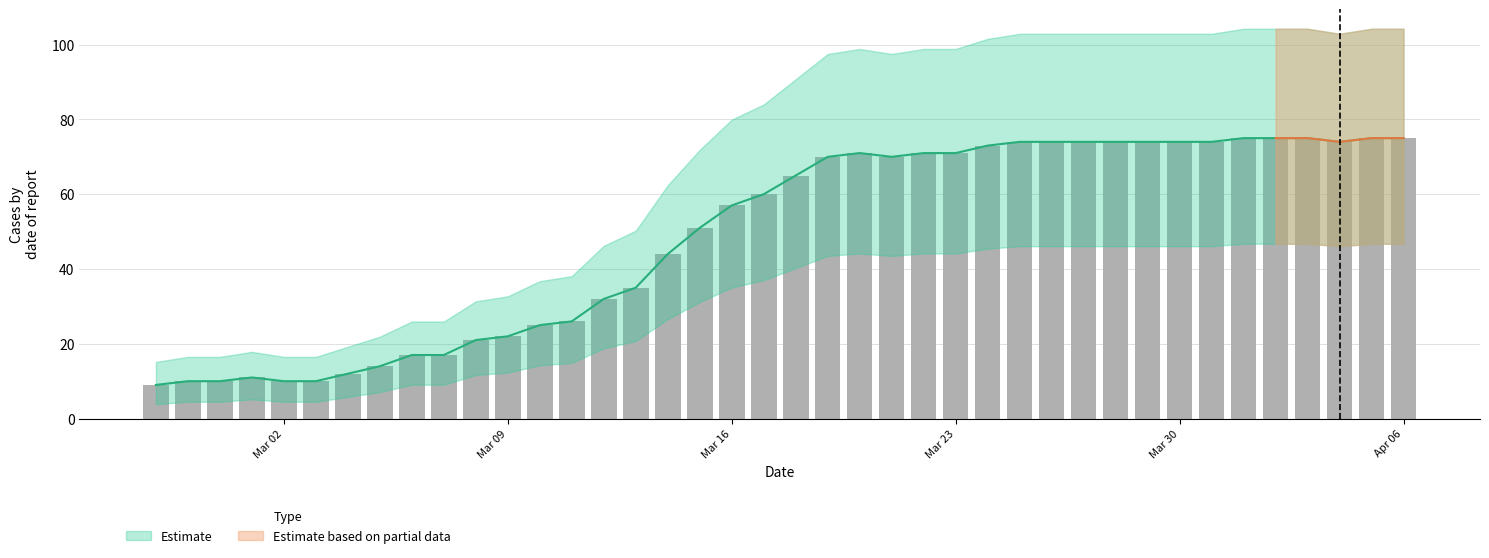

Which category has the lowest value across all series?

2020-02-27